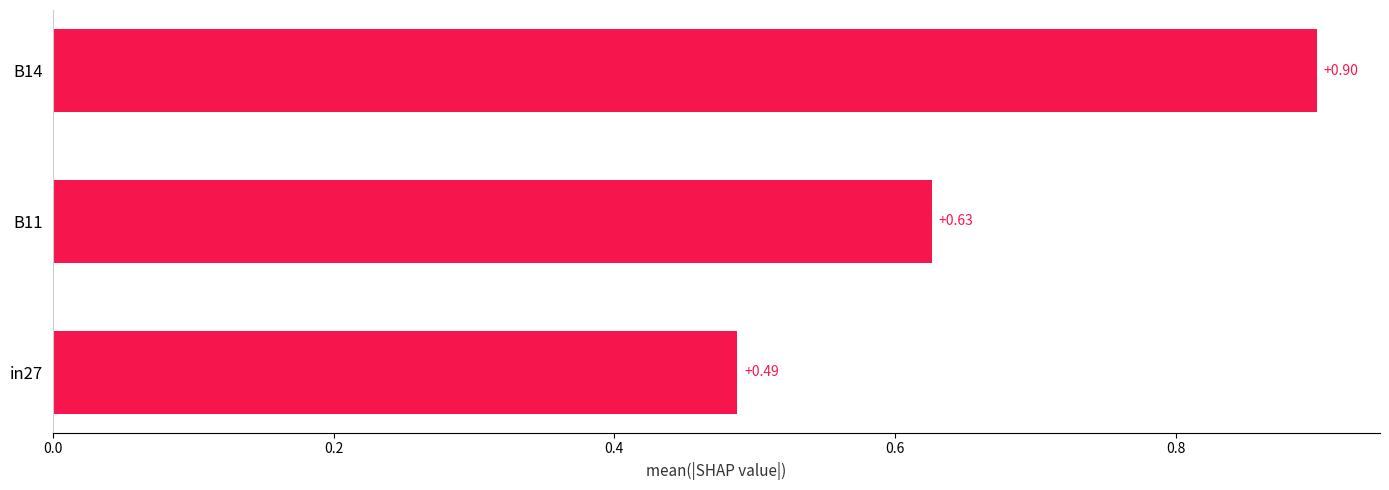

Which category has the lowest value across all series?

in27